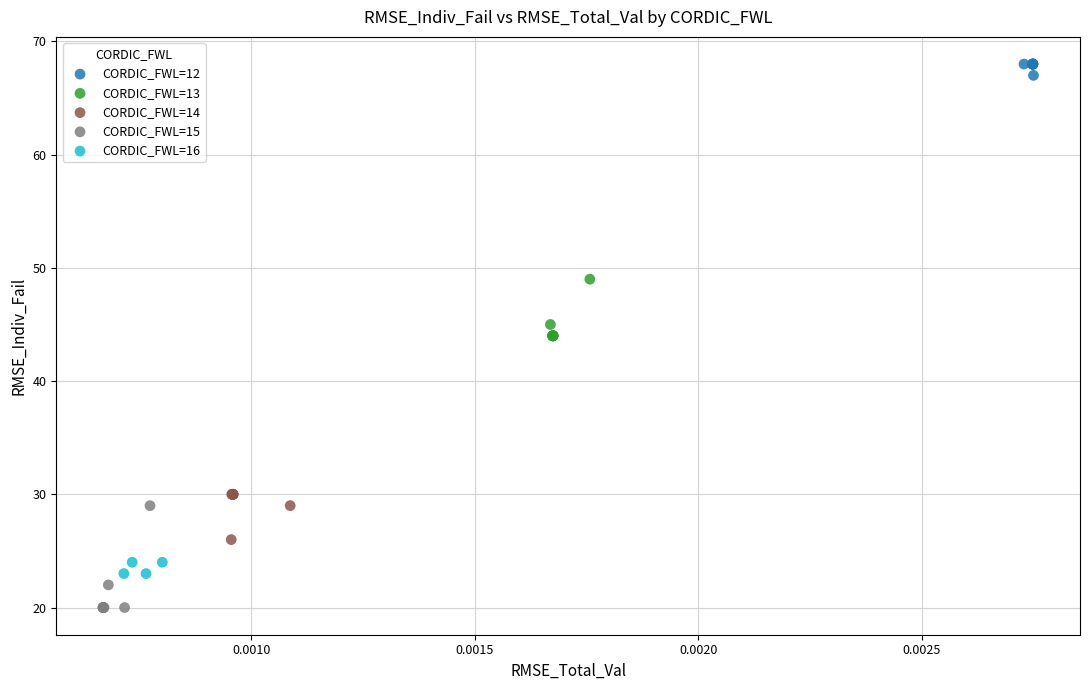

Which series has the largest Y range (max minus min)?

CORDIC_FWL=15